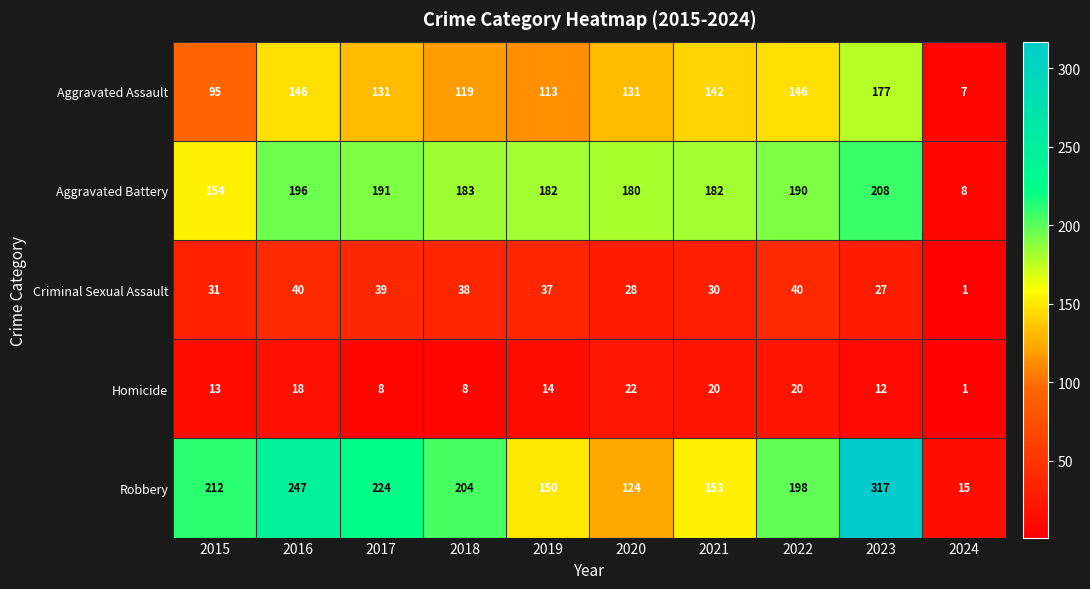

What is the spread (max minus min) of values at 2015?

199